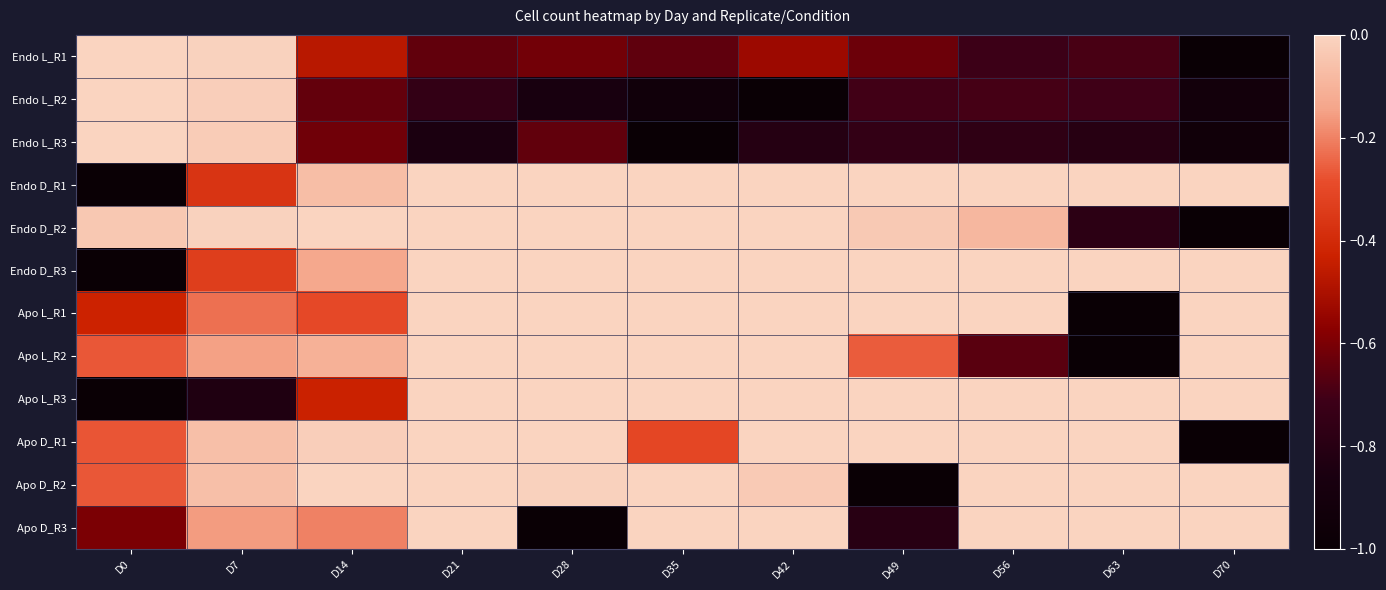

What is the difference between the highest and lowest values at D14?

0.6